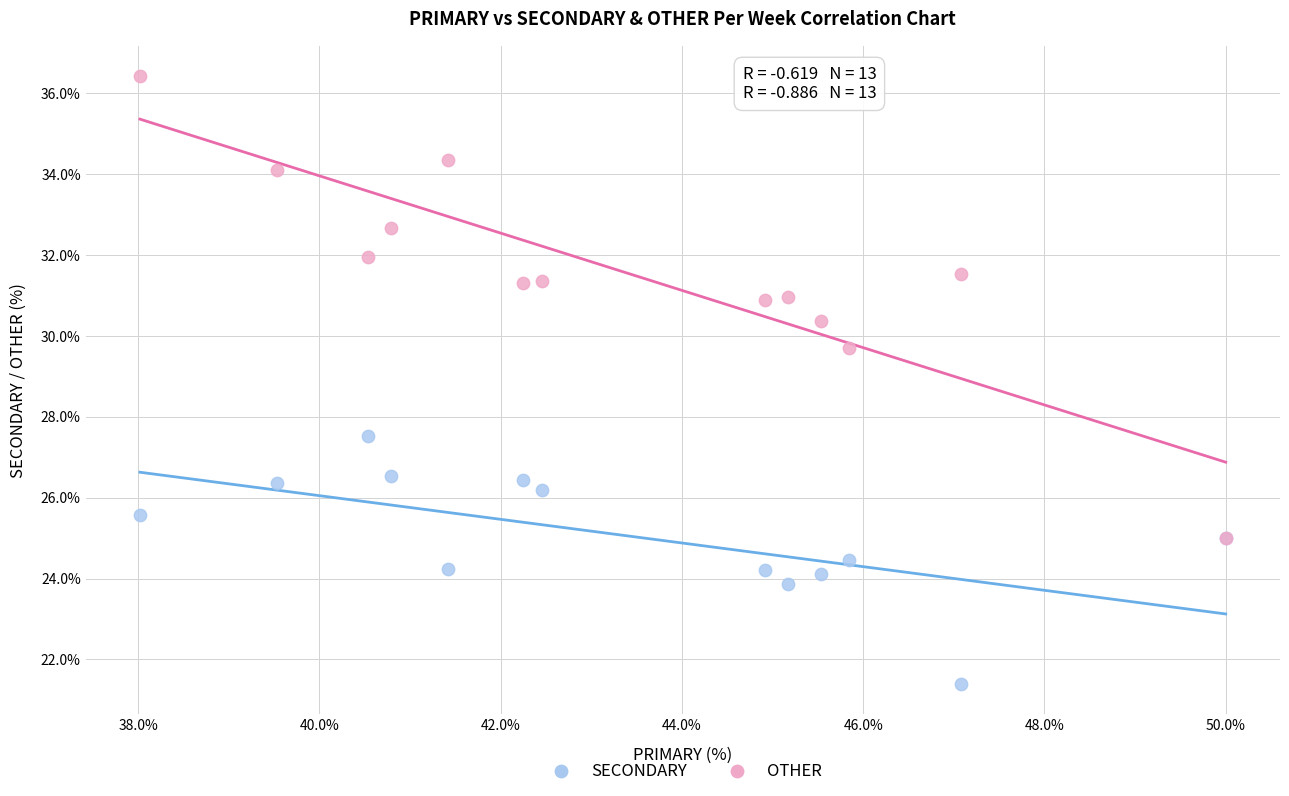

Which series contains the lowest Y value?

SECONDARY